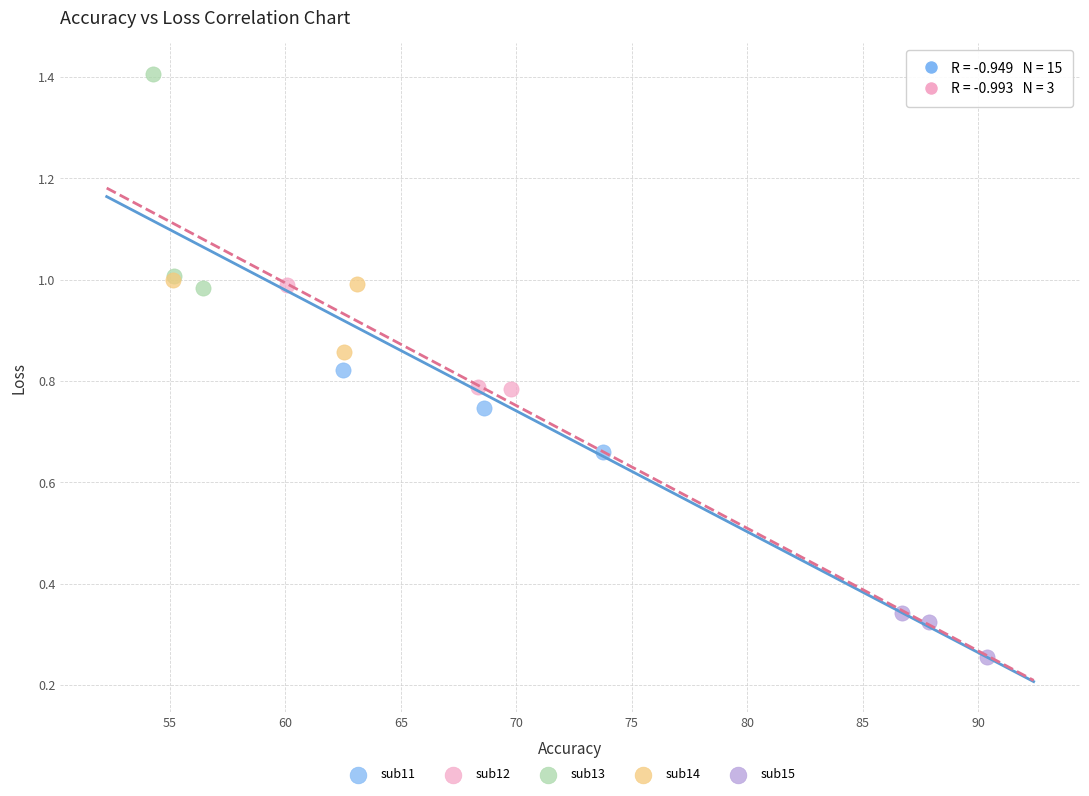

Which series contains the lowest Y value?

sub15